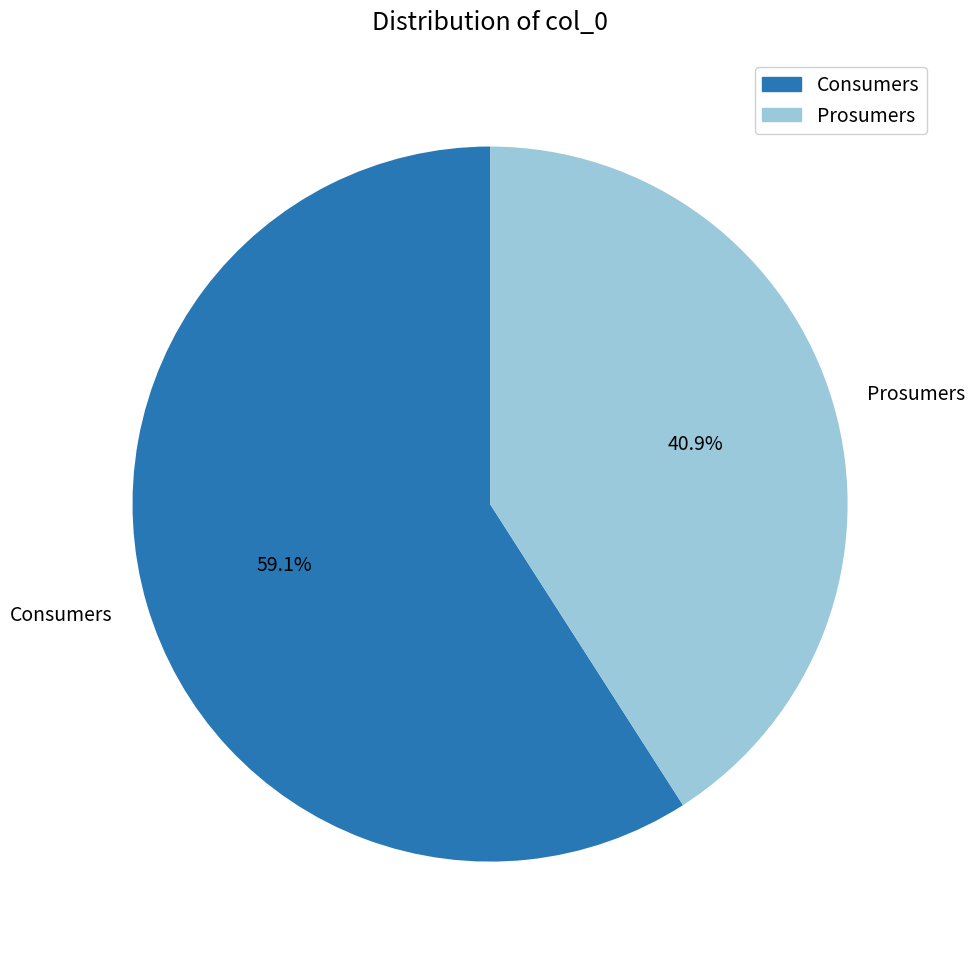

What percentage is the Consumers slice, to the nearest percent?

59%